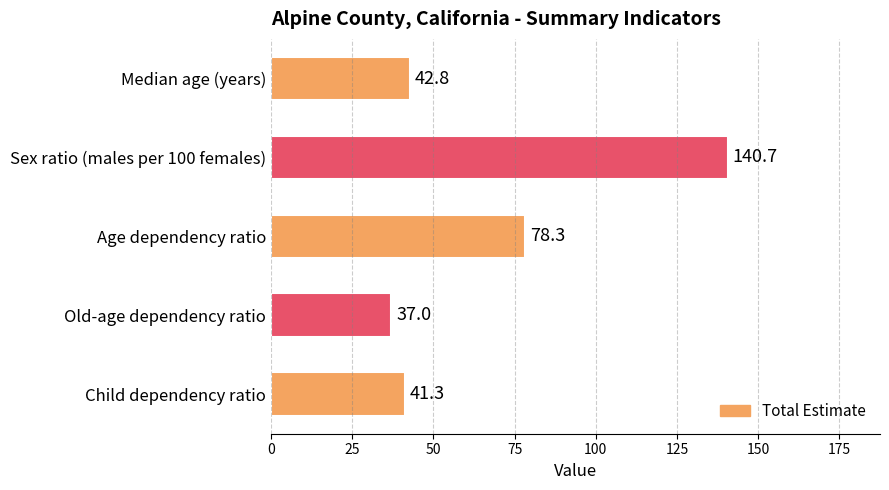

How many data points does each series have?

5